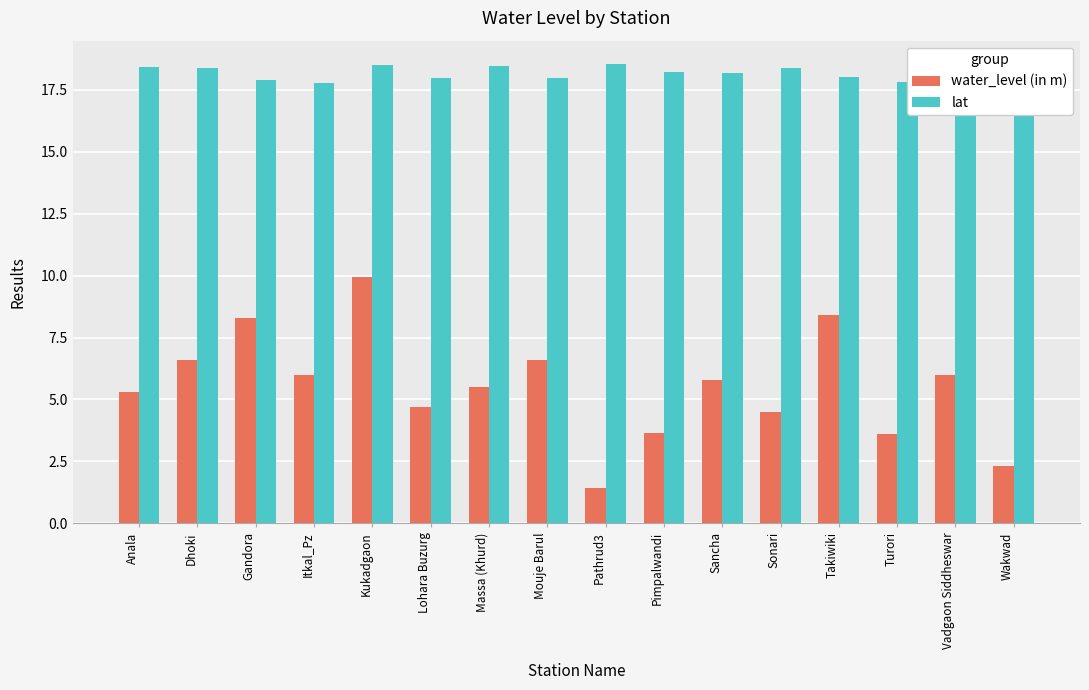

What is the sum of all lat values?

291.3